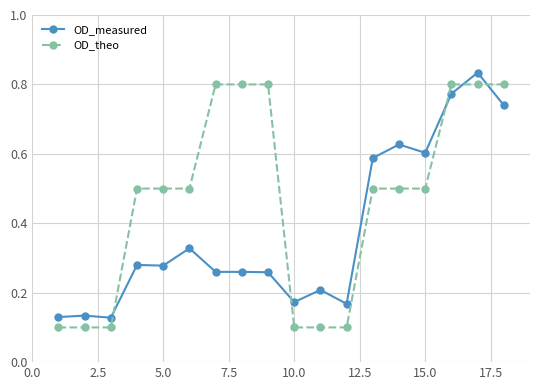

What are all the series names shown in the legend?

OD_measured, OD_theo